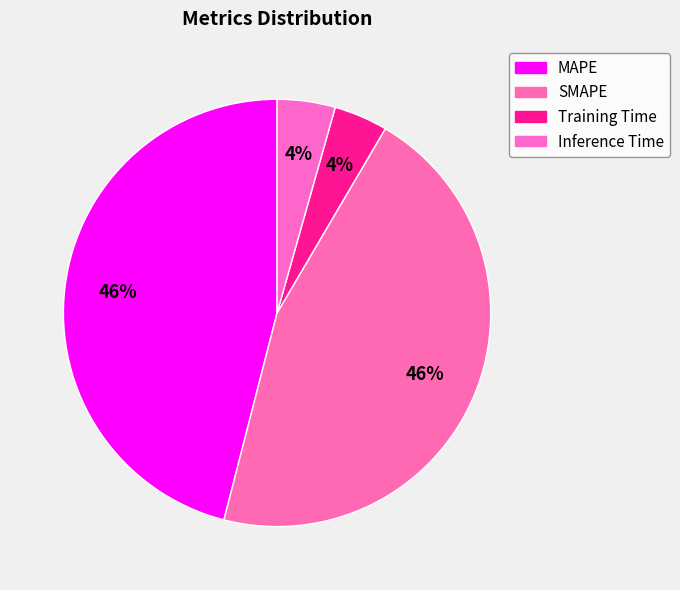

How many segments does this pie chart have?

4